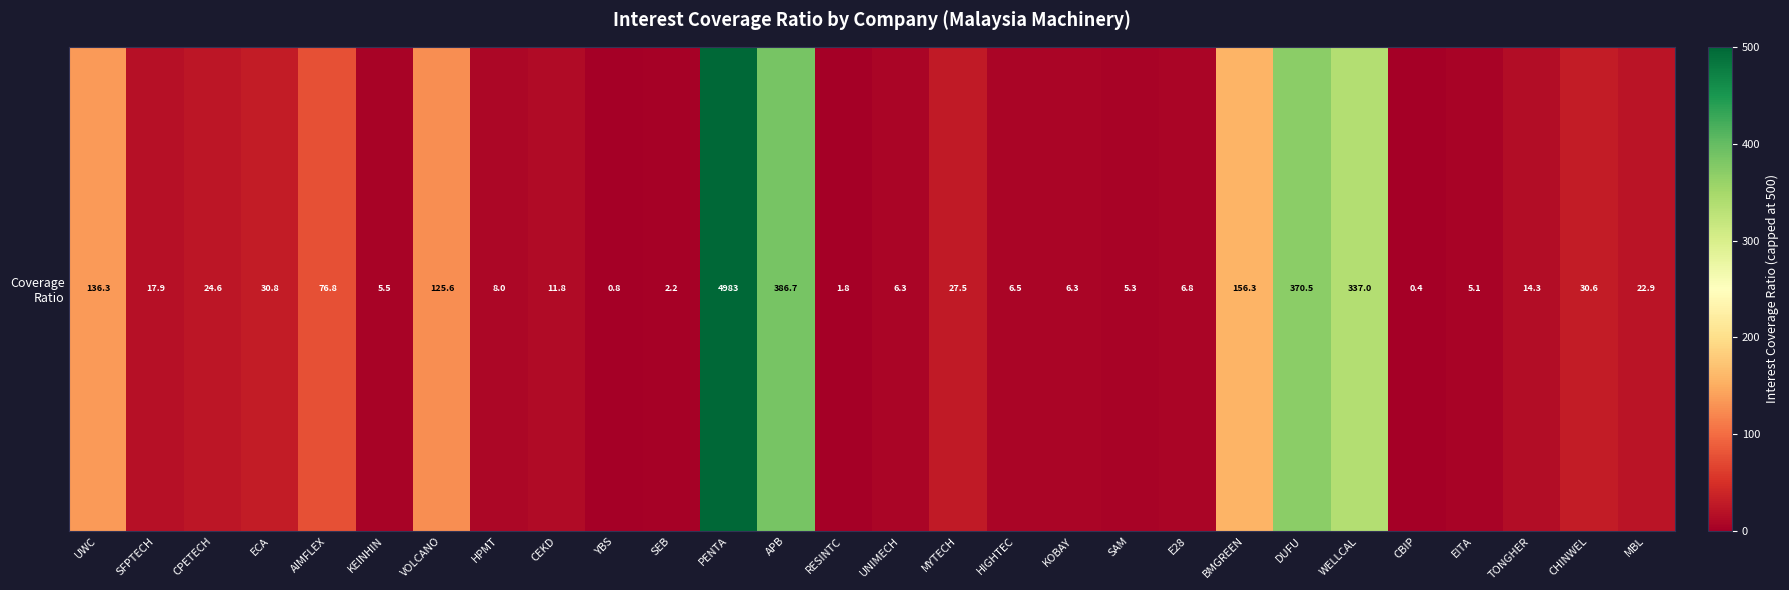

How many values are below 17?

14